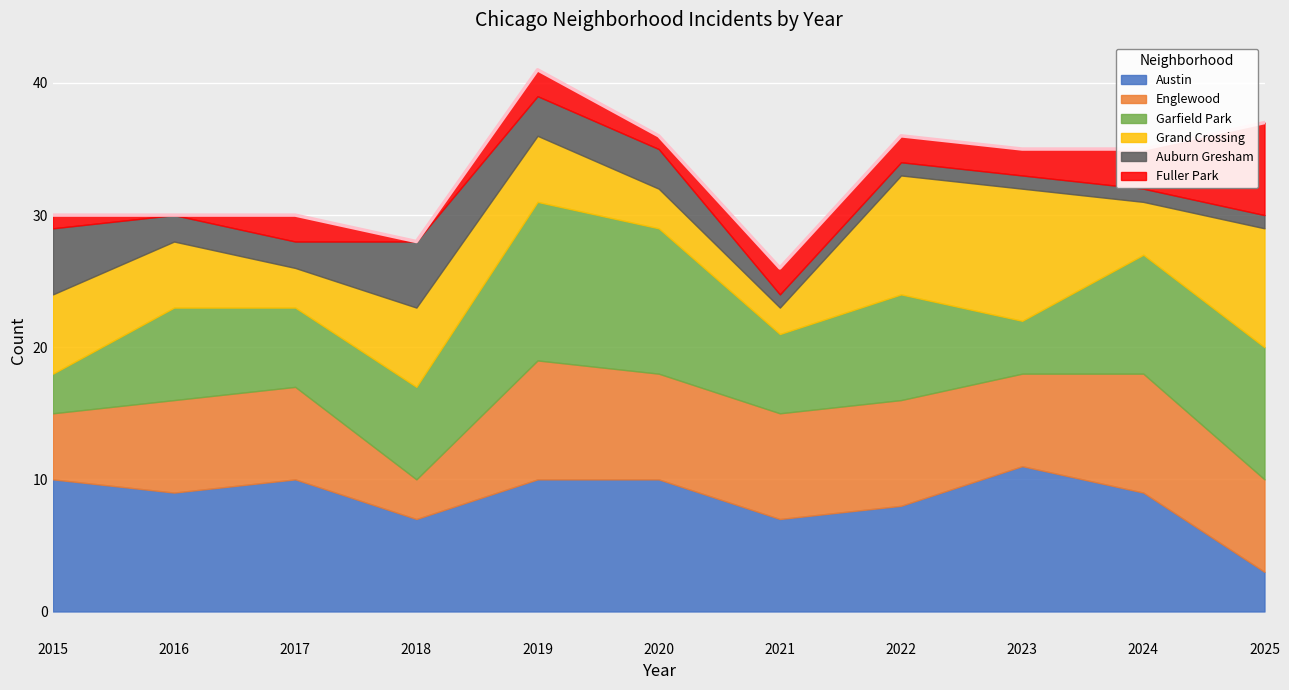

True or false: Auburn Gresham has a value of 2 at 2020.

False